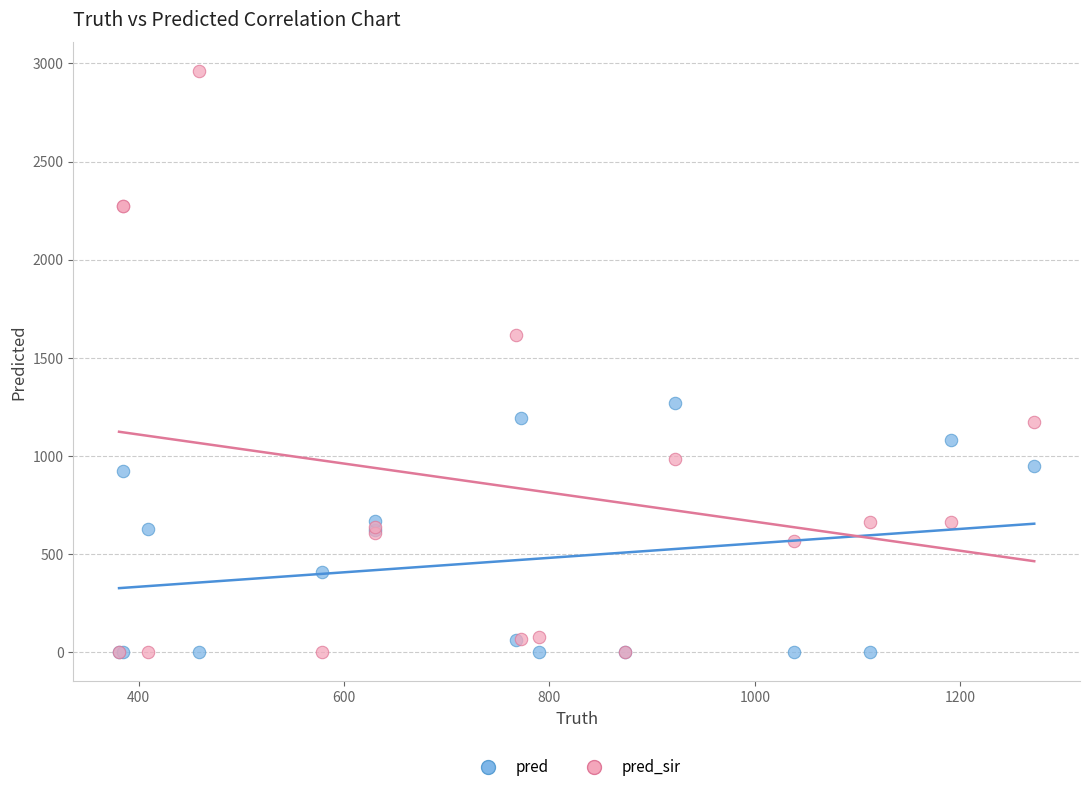

In the pred_sir series, what Y value is closest to 1479?

1618.0